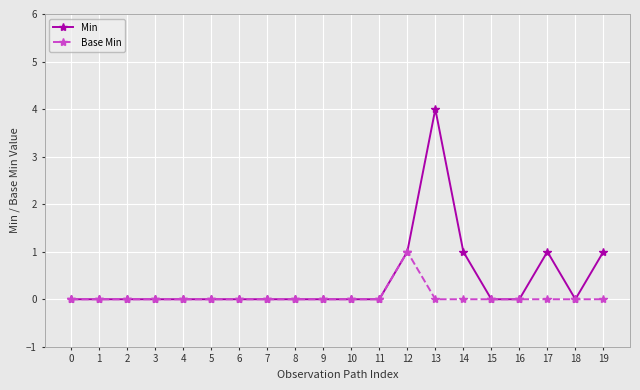

At which category is the sum across all series the highest?

13